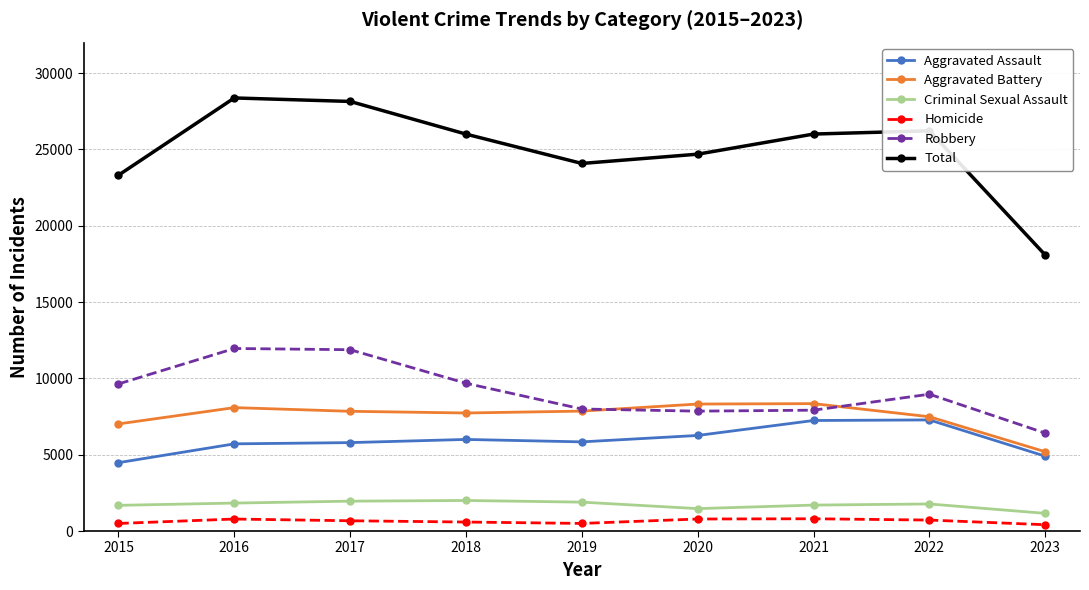

Rank the series by their maximum value, from highest to lowest.

Total, Robbery, Aggravated Battery, Aggravated Assault, Criminal Sexual Assault, Homicide